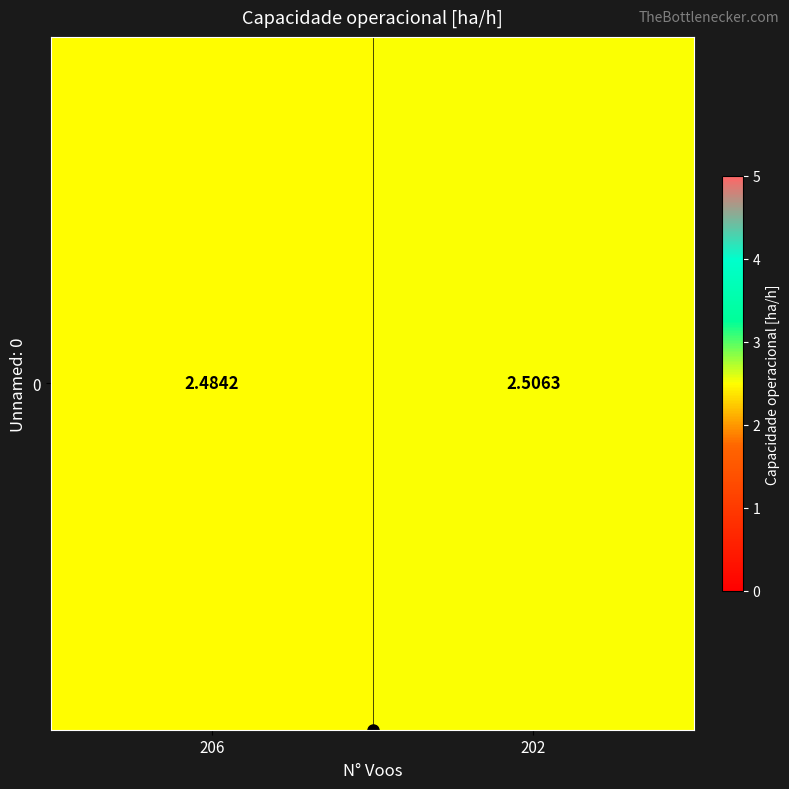

The value at 202 is 0.7. True or false?

False